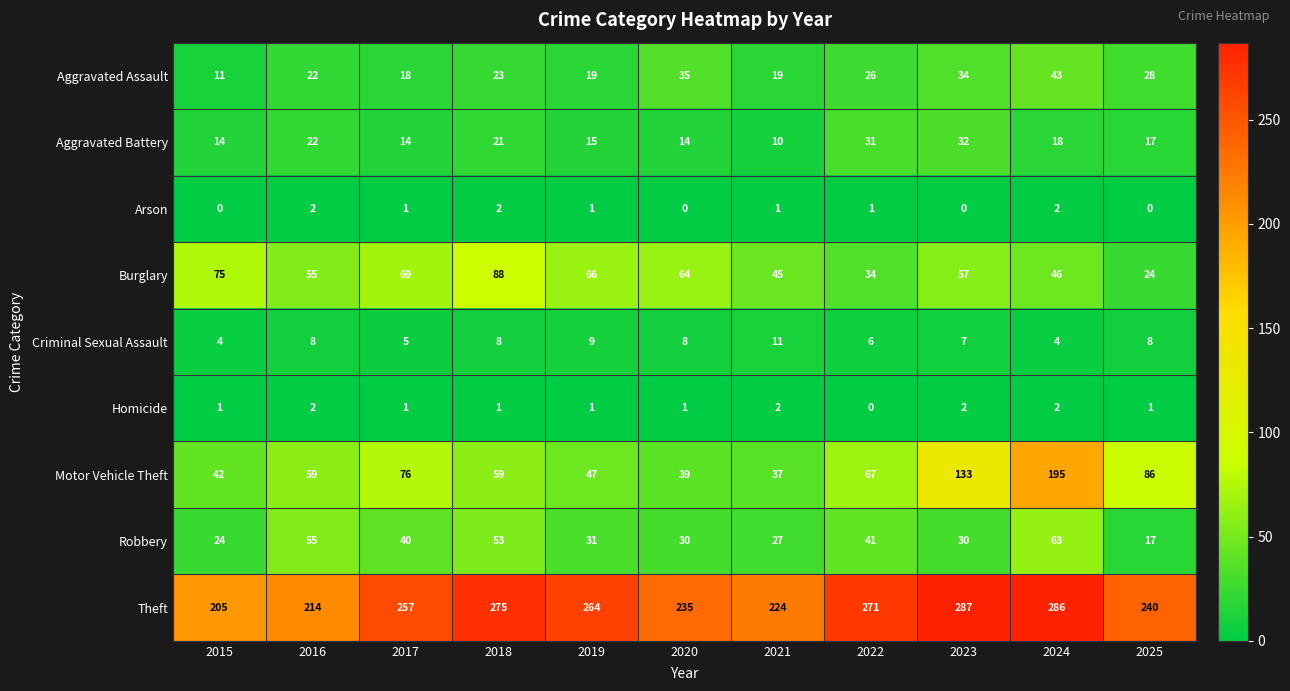

How many Arson values are between 0 and 2?

11